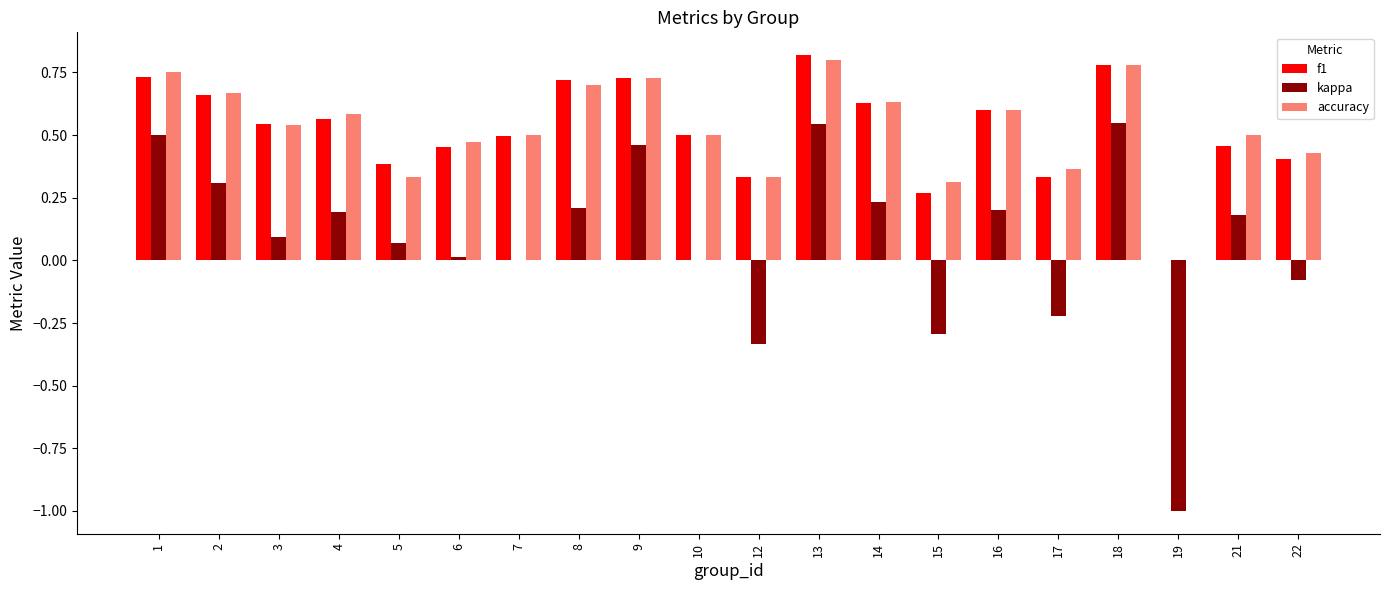

The value of accuracy at 19 is 0.0. True or false?

True